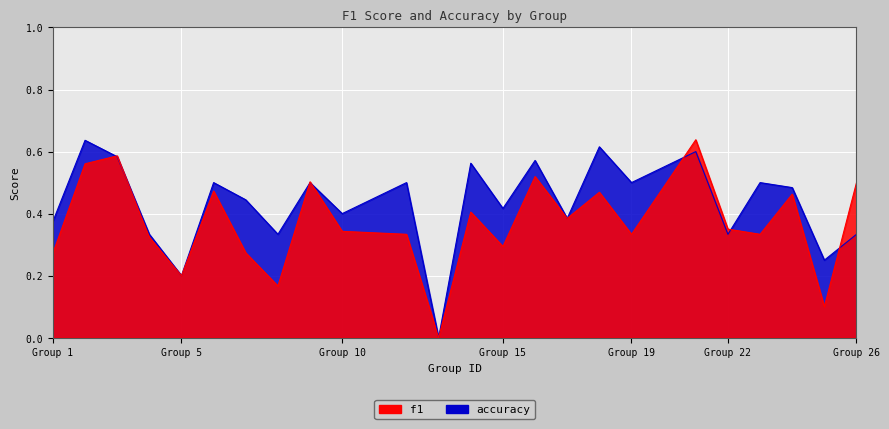

Read the f1 value at 21.

0.6